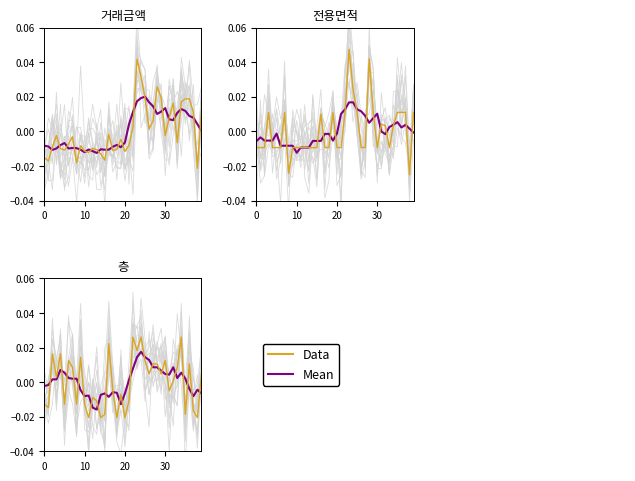

Is it true that Mean equals 0.0 at 35?

False